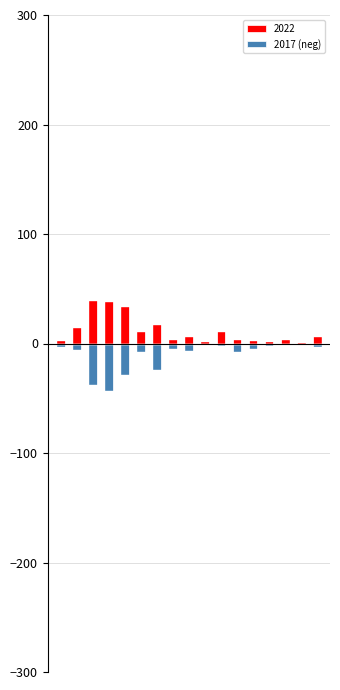

What is the value of the 13th bar from the left?

-5